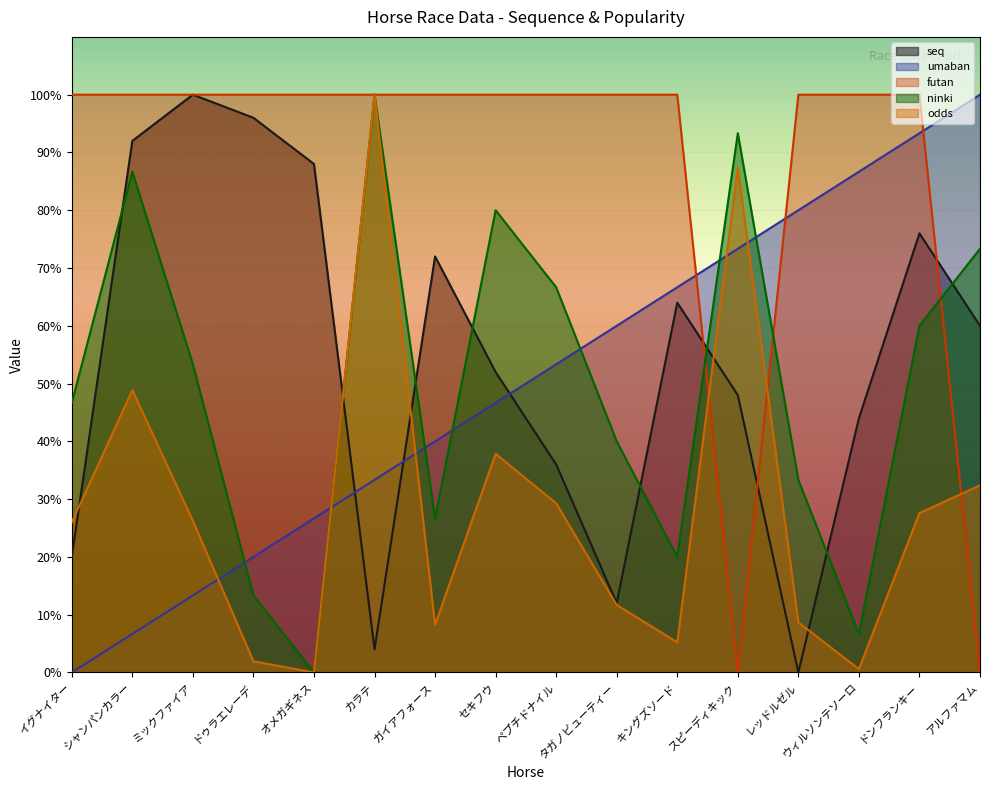

Between オメガギネス and シャンパンカラー, which is larger?

シャンパンカラー